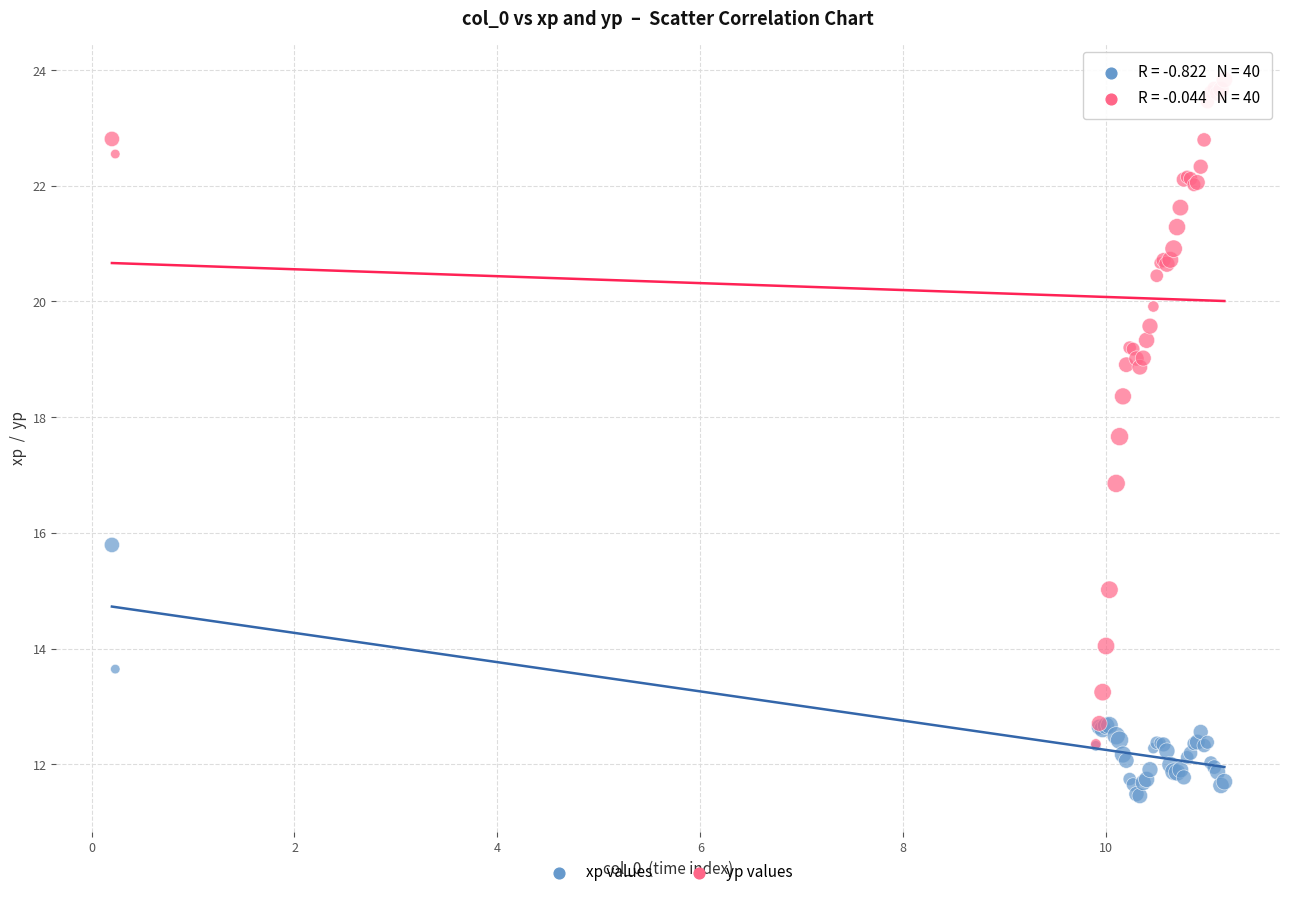

Which series reaches the maximum Y coordinate?

yp values